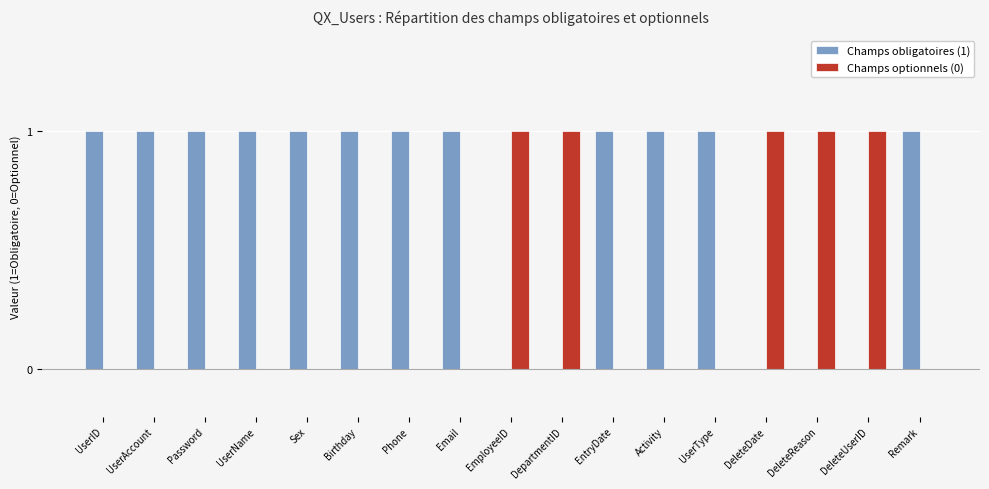

Which series has the largest total across all categories?

Champs obligatoires (1)